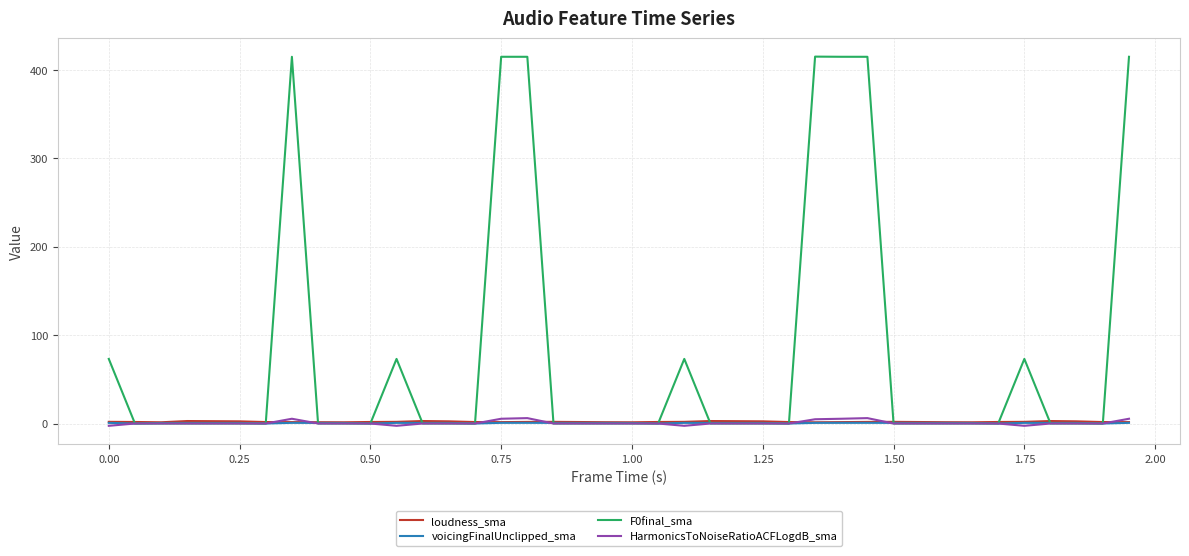

How many lines are shown in the chart?

4